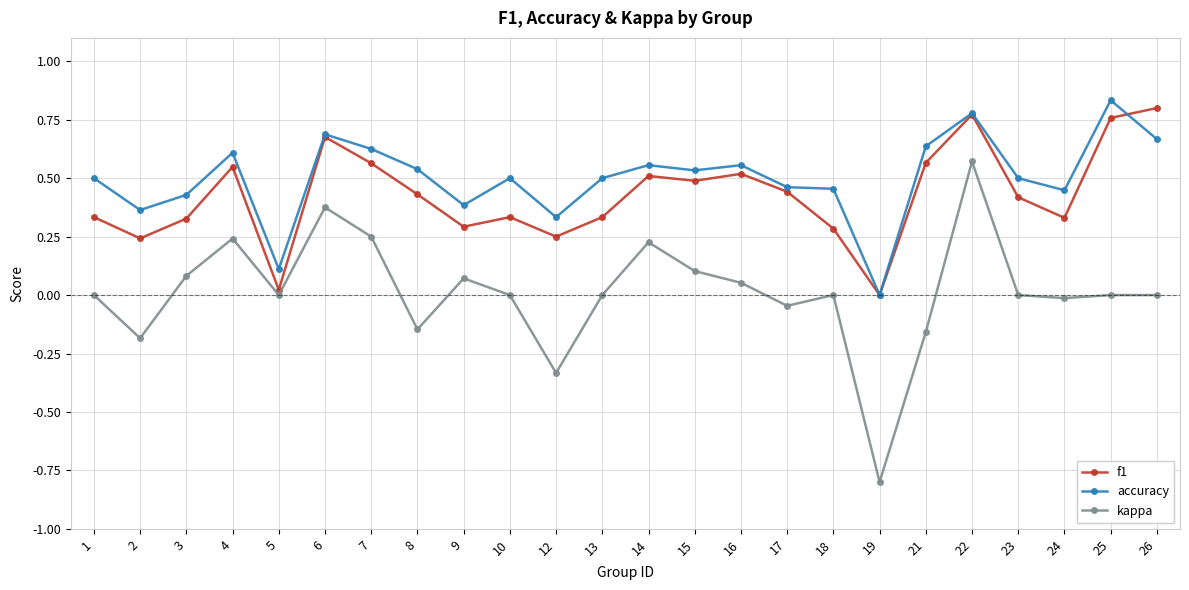

Is the value of kappa at 13 greater than the value of f1 at 16?

No